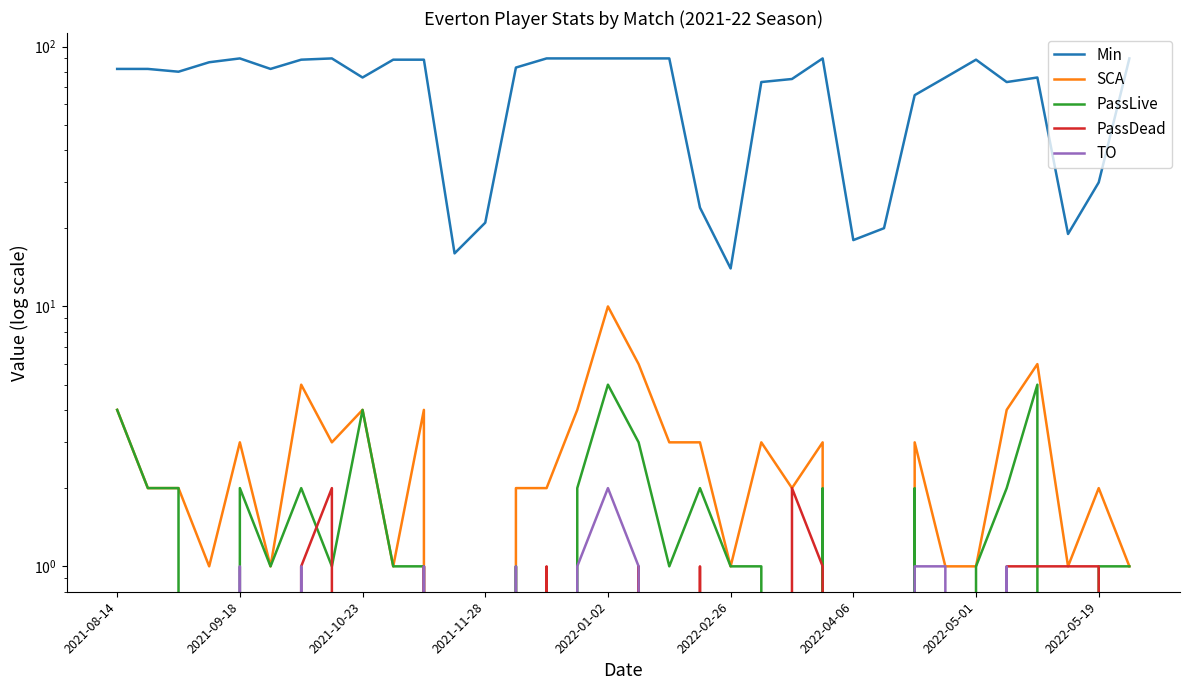

In TO, how many points are higher than both neighbors (excluding endpoints)?

6